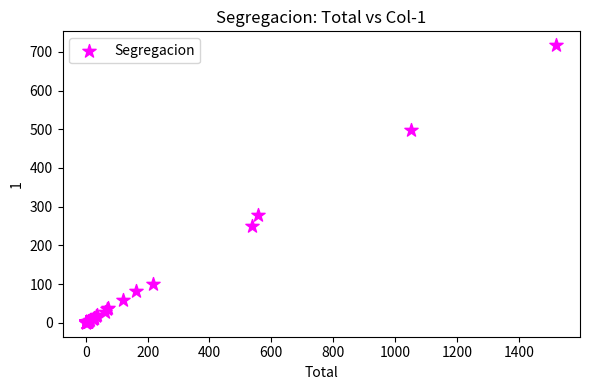

What Y value in the scatter plot is closest to 358?

279